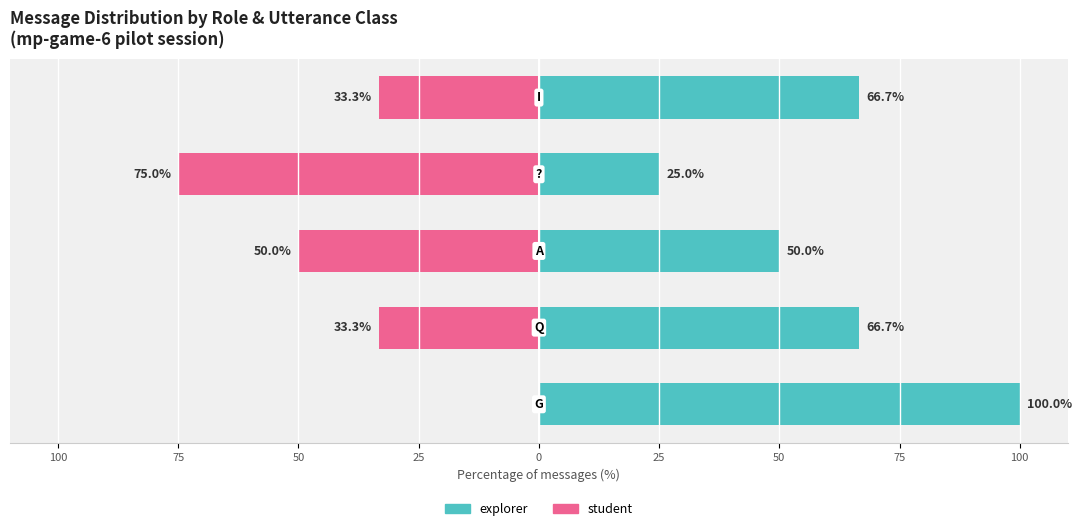

Is it true that student equals -86.1 at 50?

False